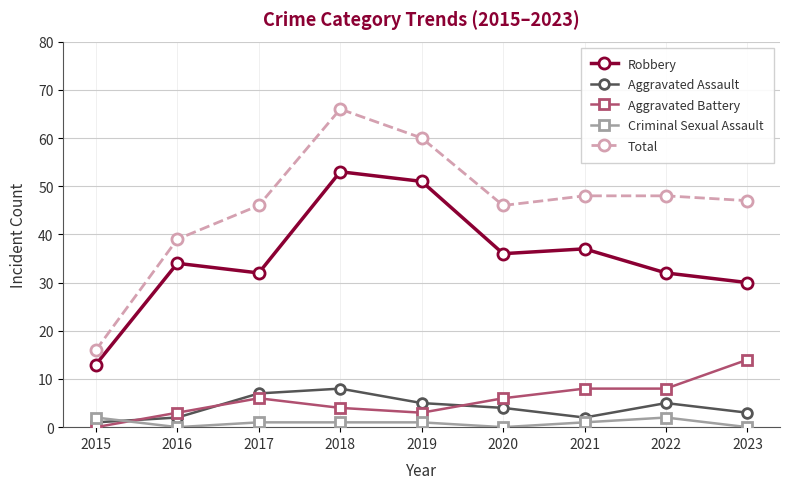

Reading left to right, list all the values displayed in this chart.

Robbery: 13	34	32	53	51	36	37	32	30
Aggravated Assault: 1	2	7	8	5	4	2	5	3
Aggravated Battery: 0	3	6	4	3	6	8	8	14
Criminal Sexual Assault: 2	0	1	1	1	0	1	2	0
Total: 16	39	46	66	60	46	48	48	47